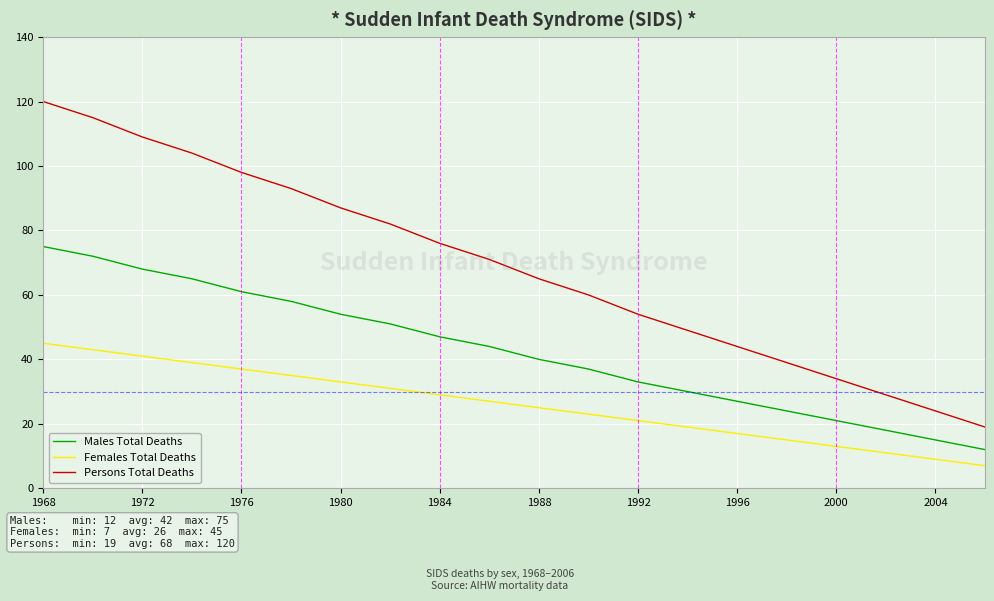

List the series in order of their peak value, lowest first.

Females Total Deaths, Males Total Deaths, Persons Total Deaths